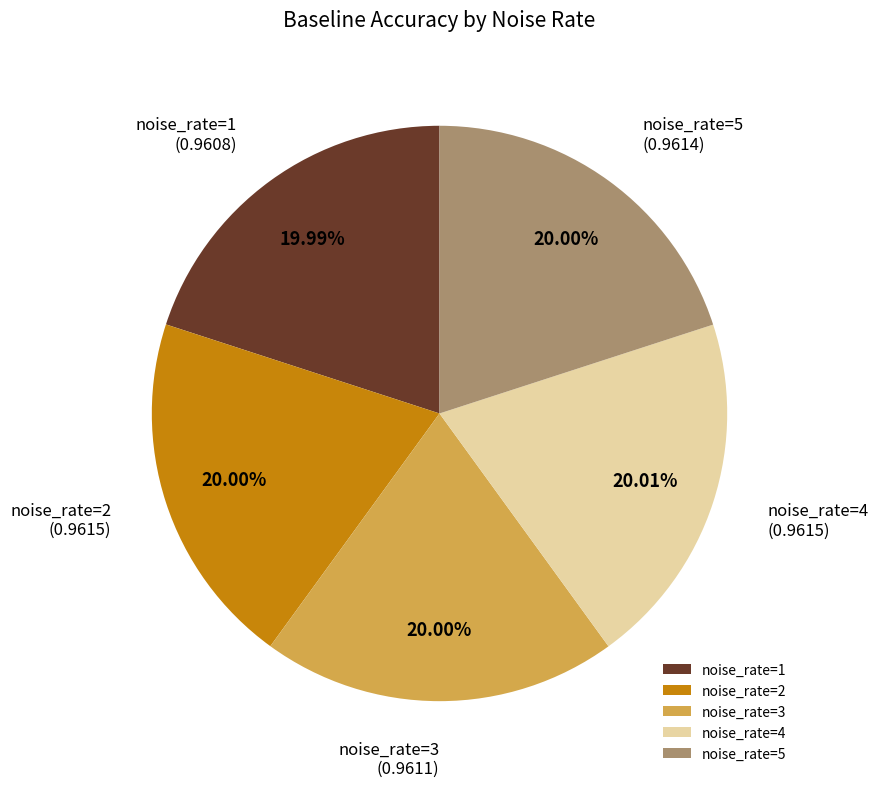

Combined, do noise_rate=3 and noise_rate=5 account for over 50%?

No